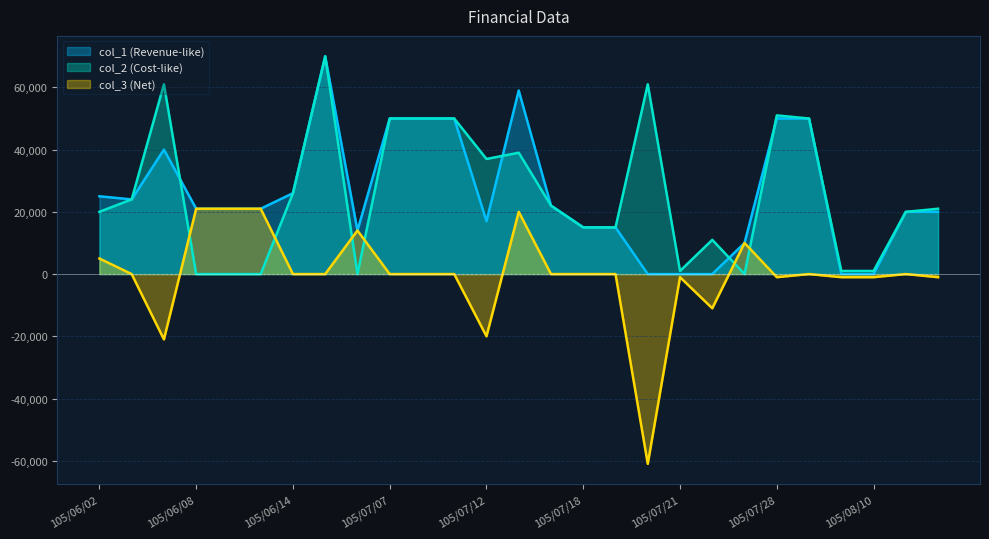

Reading left to right, extract all data points from this chart.

col_1: 105/06/02=25000	105/06/03=24000	105/06/07=40000	105/06/08=21000	105/06/09=21000	105/06/10=21000	105/06/14=26000	105/06/15=70000	105/06/17=14000	105/07/07=50000	105/07/08=50000	105/07/11=50000	105/07/12=17000	105/07/13=59000	105/07/14=22000	105/07/18=15000	105/07/19=15000	105/07/20=0	105/07/21=0	105/07/25=0	105/07/26=10000	105/07/28=50000	105/07/29=50000	105/08/04=0	105/08/10=0	105/08/11=20000	105/08/12=20000
col_2: 105/06/02=20000	105/06/03=24000	105/06/07=61000	105/06/08=0	105/06/09=0	105/06/10=0	105/06/14=26000	105/06/15=70000	105/06/17=0	105/07/07=50000	105/07/08=50000	105/07/11=50000	105/07/12=37000	105/07/13=39000	105/07/14=22000	105/07/18=15000	105/07/19=15000	105/07/20=61000	105/07/21=1000	105/07/25=11000	105/07/26=0	105/07/28=51000	105/07/29=50000	105/08/04=1000	105/08/10=1000	105/08/11=20000	105/08/12=21000
col_3: 105/06/02=5000	105/06/03=0	105/06/07=-21000	105/06/08=21000	105/06/09=21000	105/06/10=21000	105/06/14=0	105/06/15=0	105/06/17=14000	105/07/07=0	105/07/08=0	105/07/11=0	105/07/12=-20000	105/07/13=20000	105/07/14=0	105/07/18=0	105/07/19=0	105/07/20=-61000	105/07/21=-1000	105/07/25=-11000	105/07/26=10000	105/07/28=-1000	105/07/29=0	105/08/04=-1000	105/08/10=-1000	105/08/11=0	105/08/12=-1000